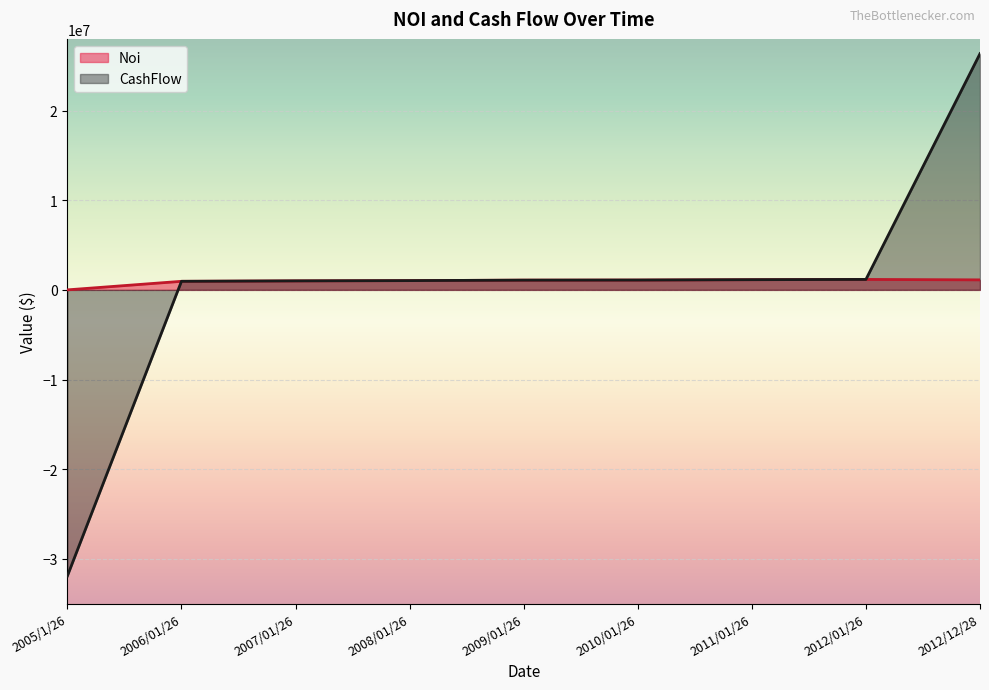

What is the greatest value displayed?

26349847.4